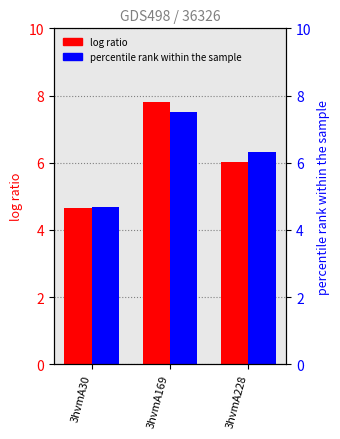

Are the bars horizontal?

No